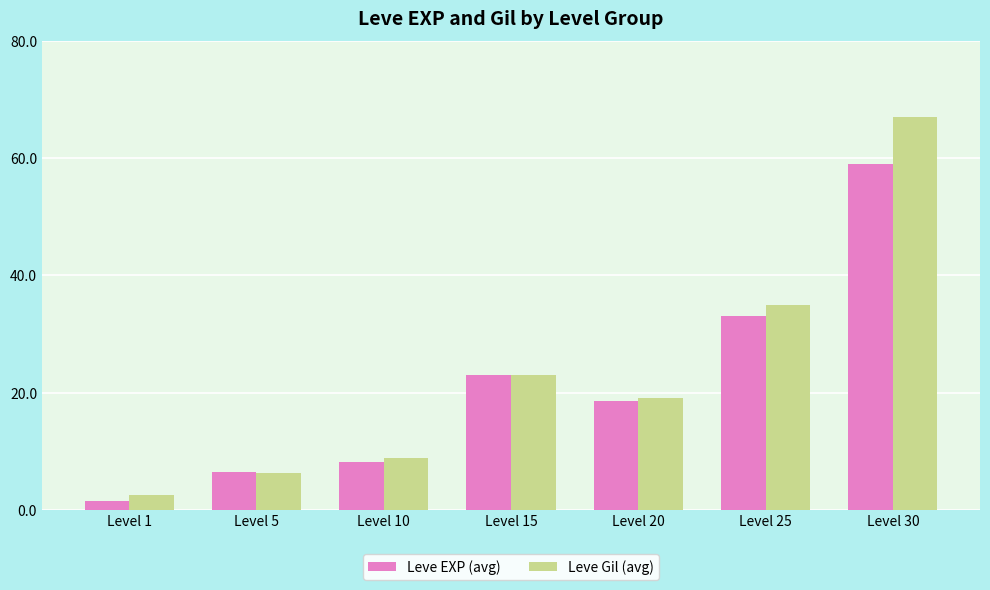

Is it true that Leve Gil (avg) equals 19.3 at Level 30?

False